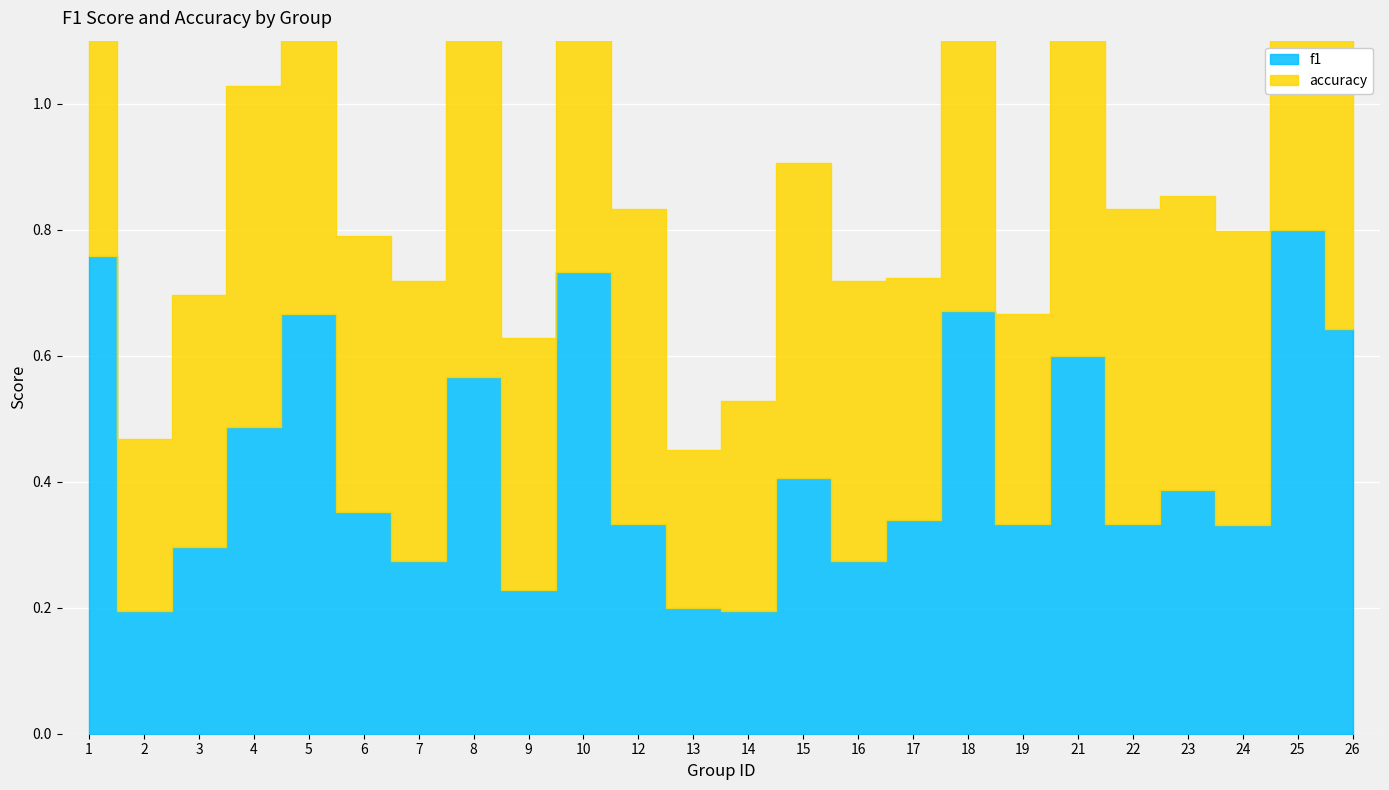

What is the difference between the highest and lowest values at 12?

0.2